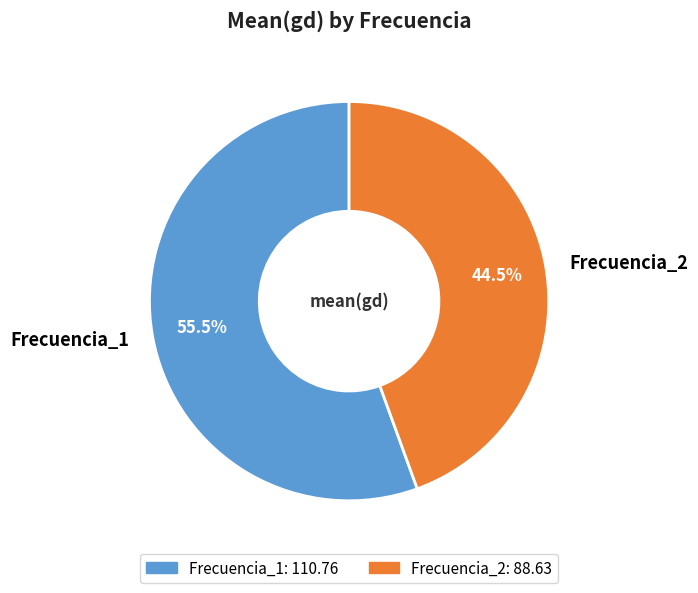

What is the majority slice?

Frecuencia_1